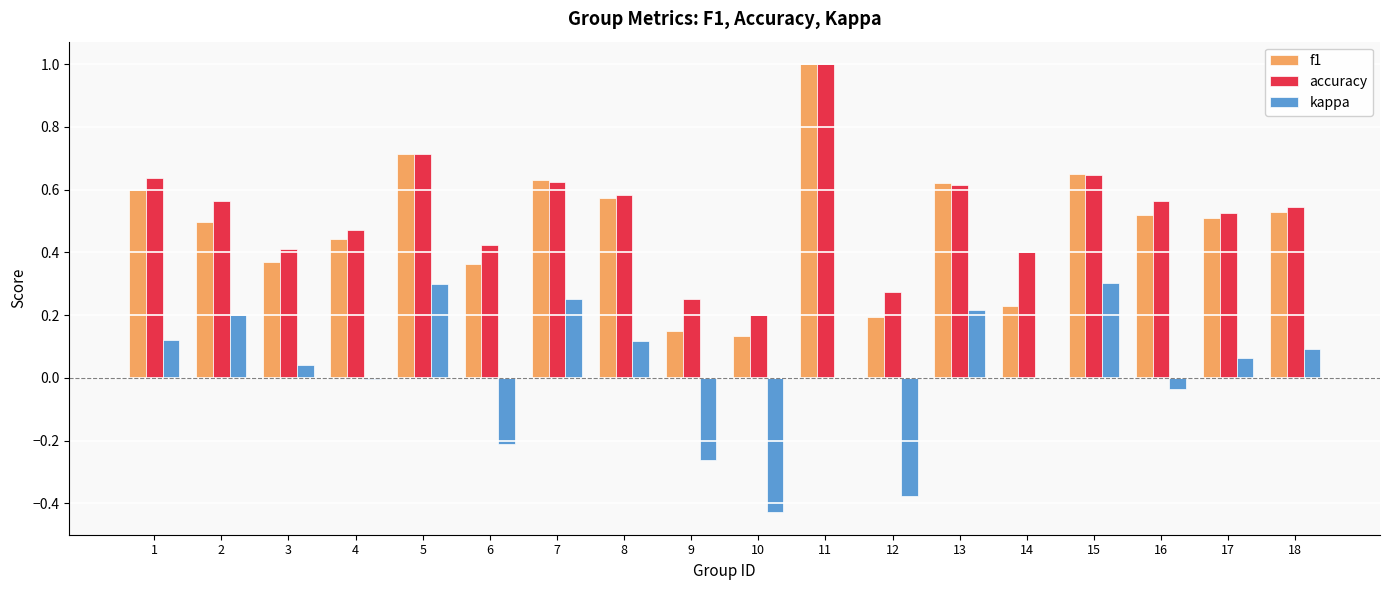

Which series has the largest range (max minus min)?

f1